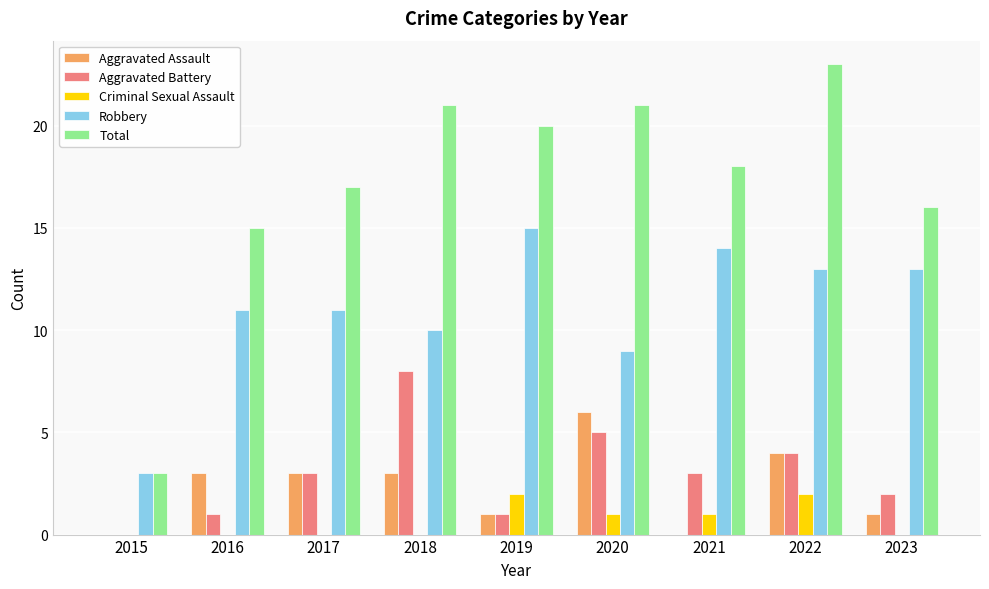

Is the value of Criminal Sexual Assault at 2023 greater than the value of Aggravated Assault at 2022?

No